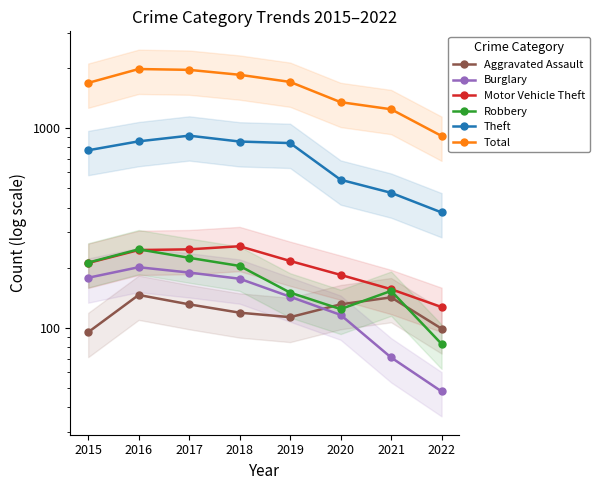

True or false: Burglary and Total cross at least once.

False